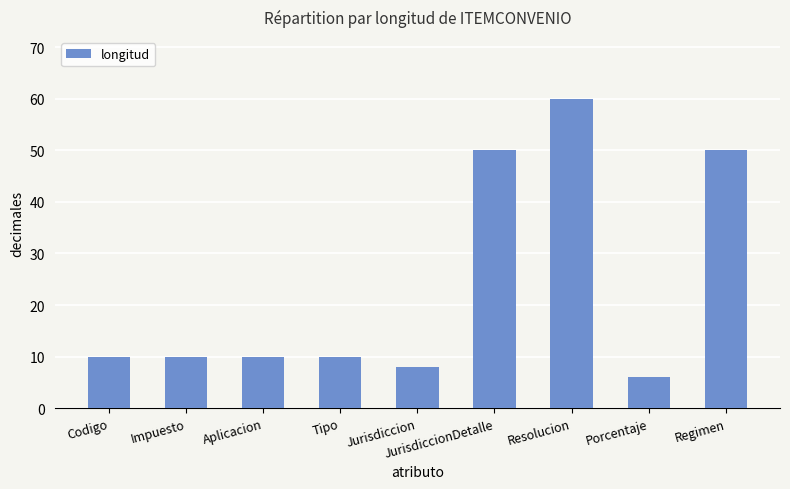

Which has a higher value, Tipo or JurisdiccionDetalle?

JurisdiccionDetalle